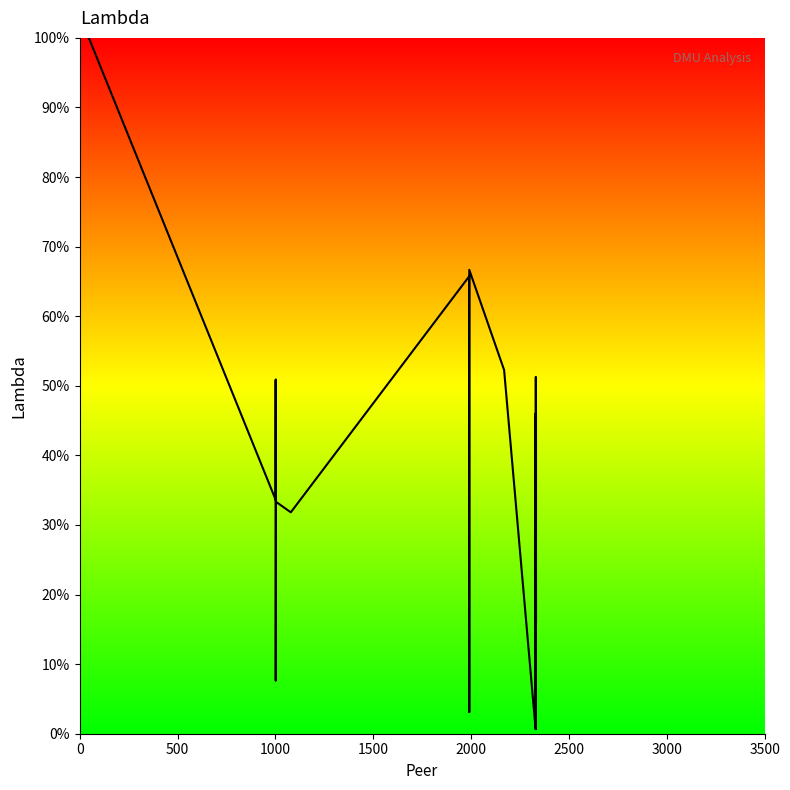

What position from the right is 3000?

21